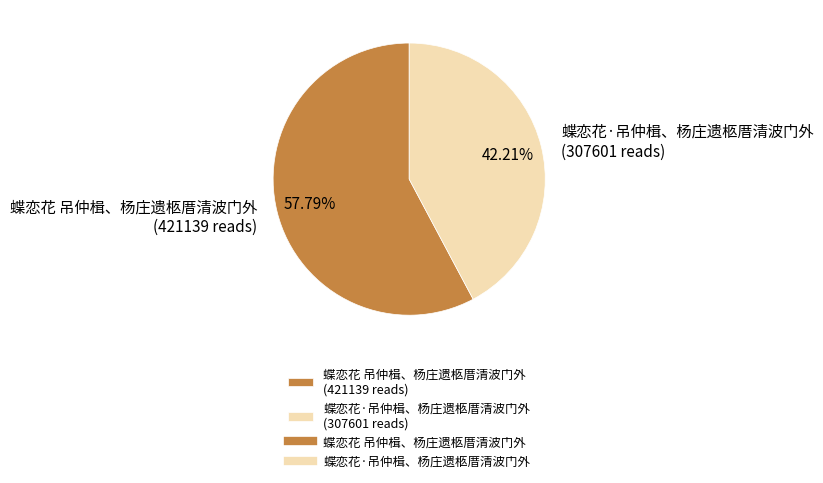

Combined, what portion of the pie is 蝶恋花 吊仲楫、杨庄遗柩厝清波门外 and 蝶恋花·吊仲楫、杨庄遗柩厝清波门外?

100.0%